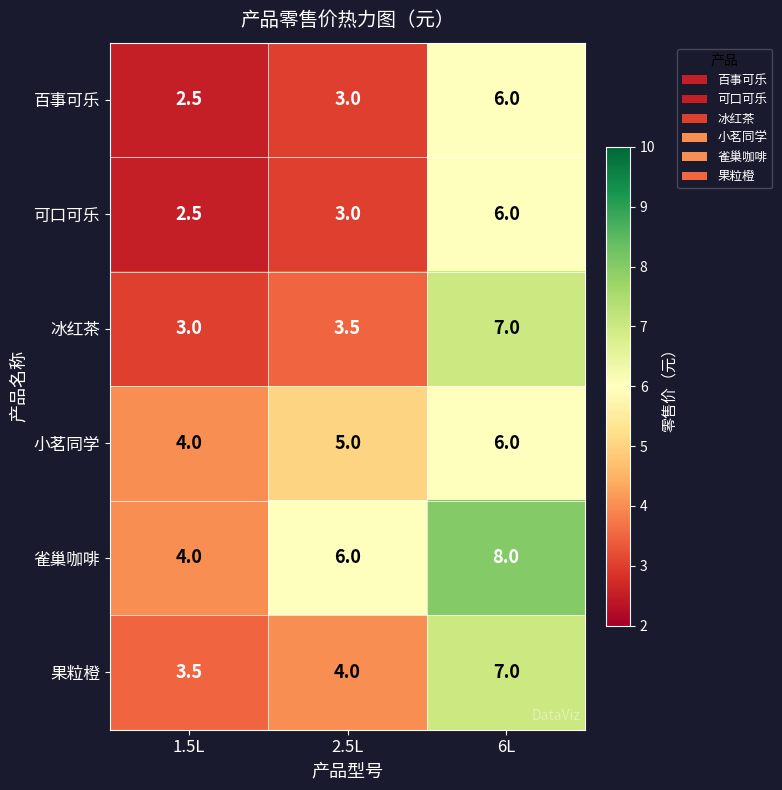

Reading left to right, extract all data points from this chart.

百事可乐: 1.5L=2.5	2.5L=3.0	6L=6.0
可口可乐: 1.5L=2.5	2.5L=3.0	6L=6.0
冰红茶: 1.5L=3.0	2.5L=3.5	6L=7.0
小茗同学: 1.5L=4.0	2.5L=5.0	6L=6.0
雀巢咖啡: 1.5L=4.0	2.5L=6.0	6L=8.0
果粒橙: 1.5L=3.5	2.5L=4.0	6L=7.0